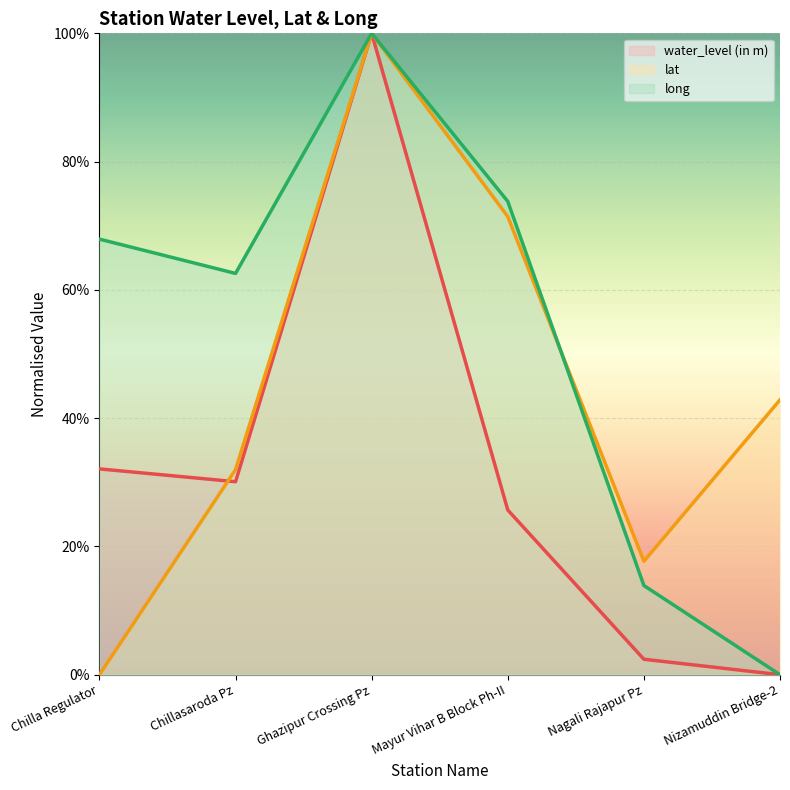

What is the label of the 4th point from the left?

Mayur Vihar B Block Ph-II